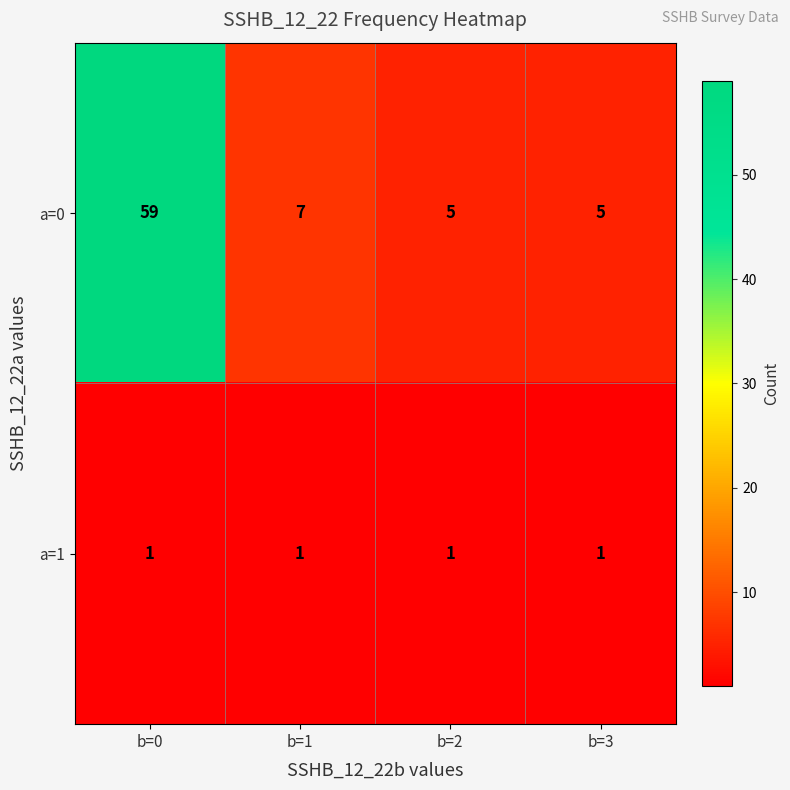

Where is a=0 nearest to the value 32?

b=1